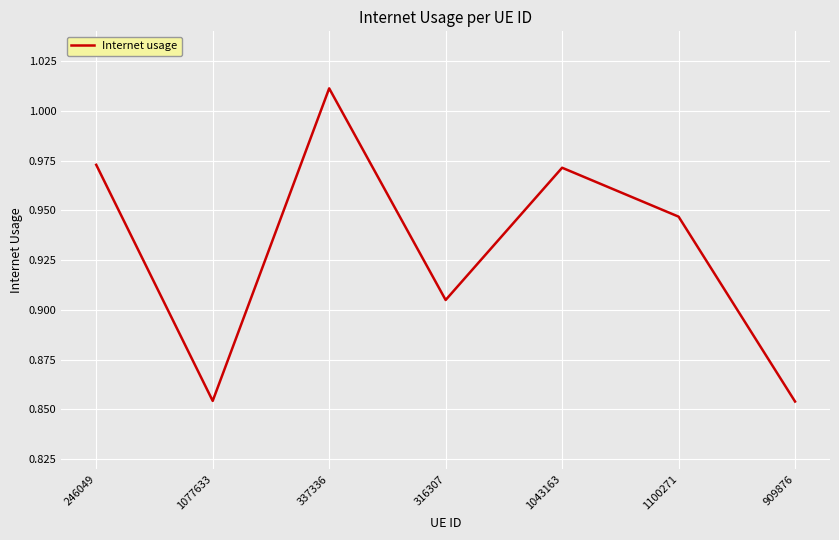

The chart shows a value of 1.3 at 246049. True or false?

False